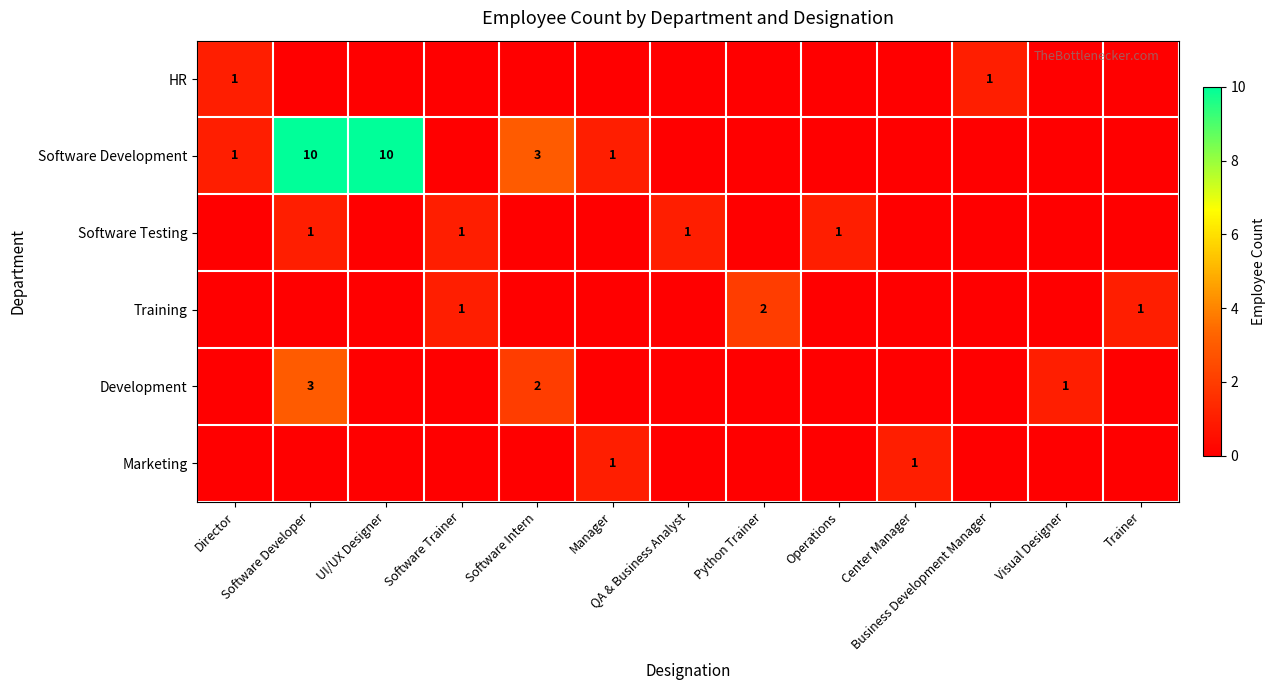

True or false: Software Testing has a value of 0 at Manager.

True